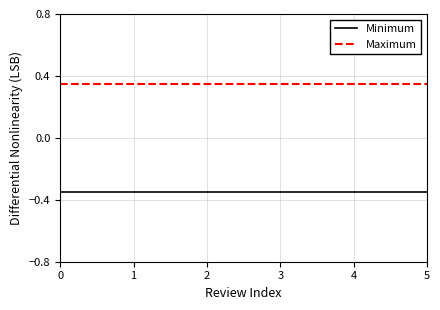

True or false: Minimum and Maximum intersect in this chart.

False